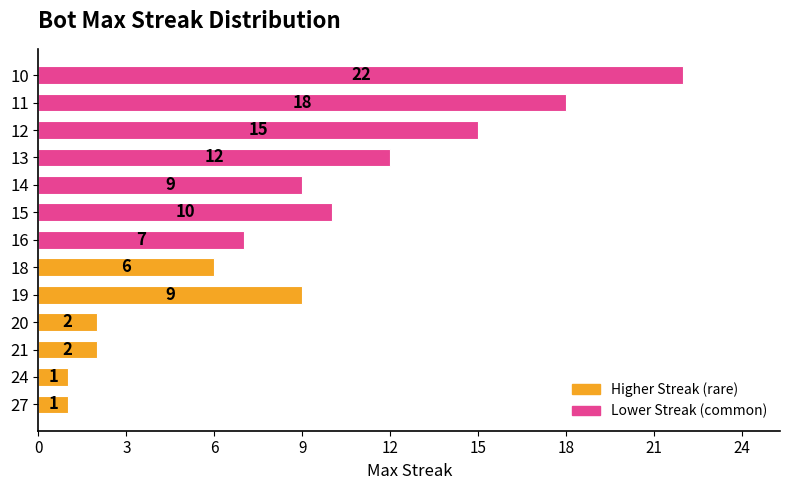

Between 19 and 16, which is larger?

19